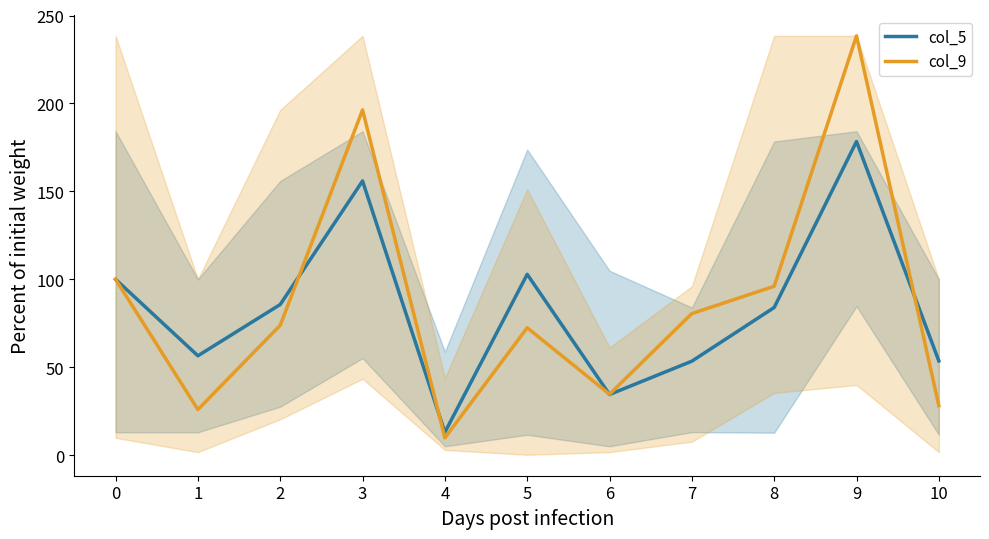

Reading left to right, what are all the values shown in this chart?

col_5: 0=100.0	1=56.5	2=85.7	3=155.9	4=13.0	5=102.8	6=34.5	7=53.4	8=83.9	9=178.4	10=53.6
col_9: 0=100.0	1=25.9	2=73.8	3=196.3	4=9.8	5=72.4	6=34.6	7=80.5	8=96.0	9=238.5	10=28.1